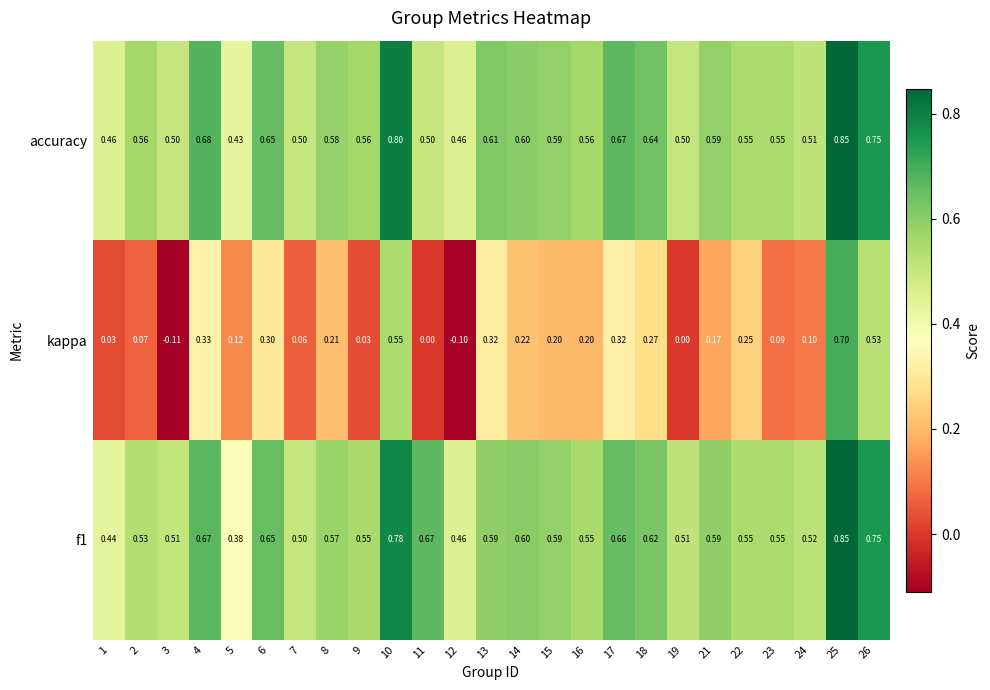

Between 8 and 26, which series saw the biggest shift?

kappa